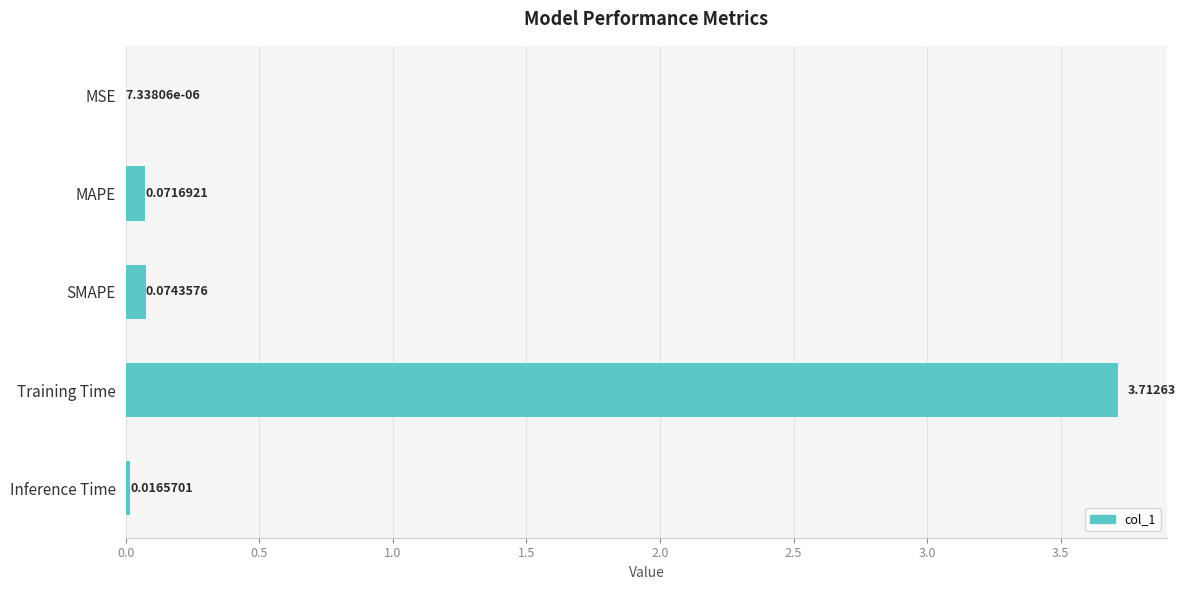

Which label corresponds to the largest value in the chart?

Training Time